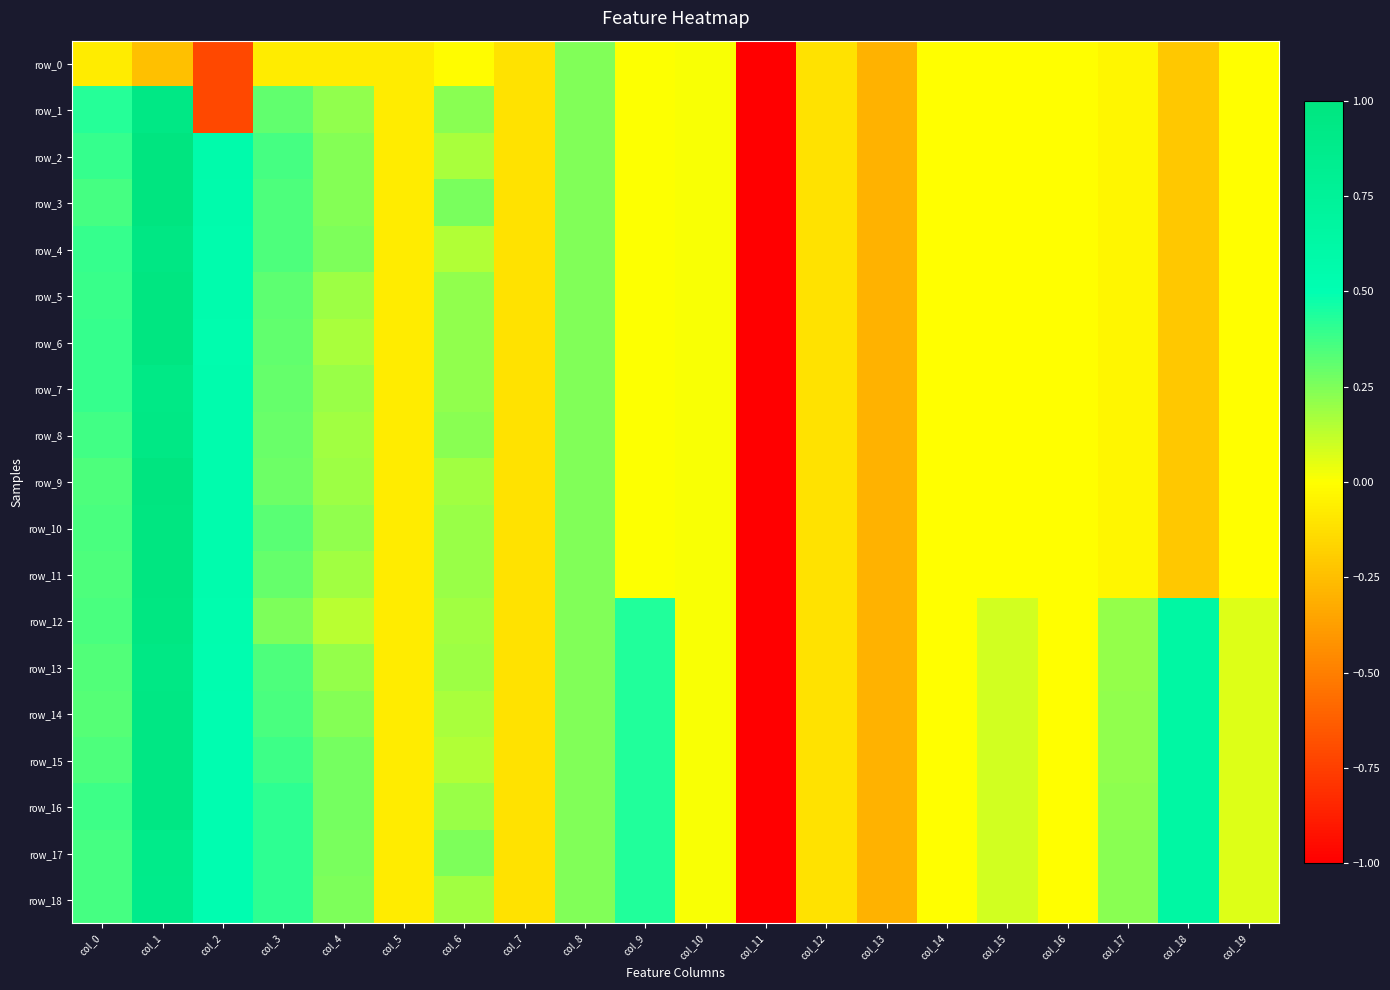

At which category does the chart reach its peak across all series?

col_1